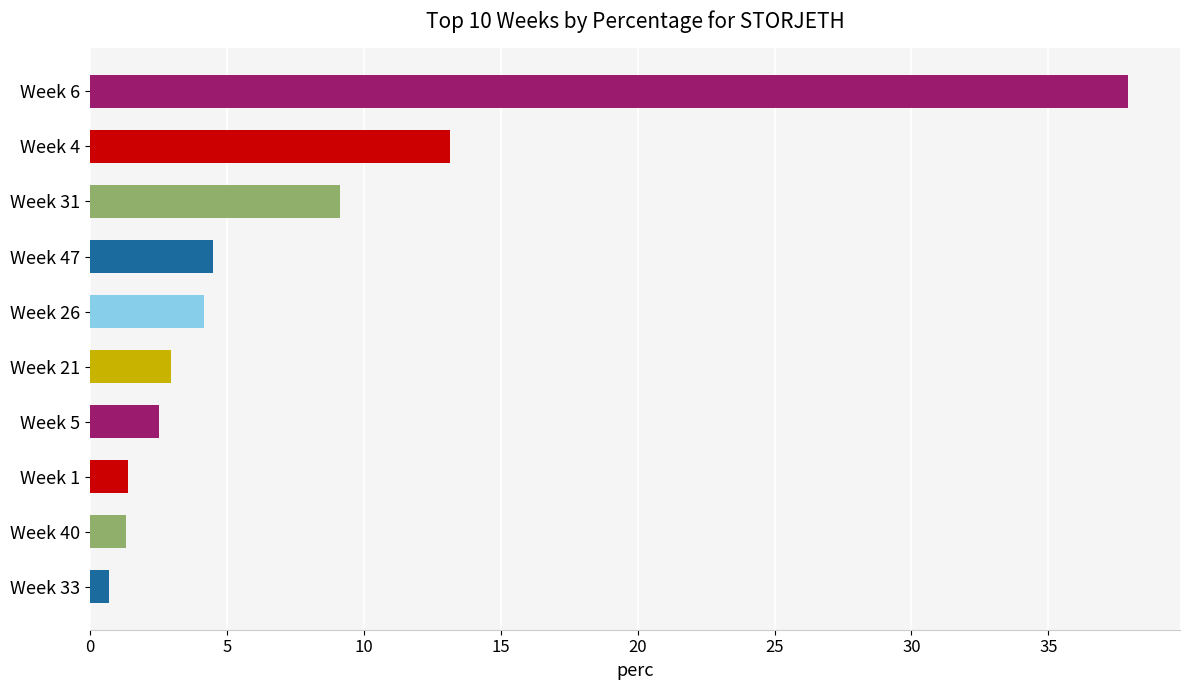

The chart shows a value of 2.9 at Week 47. True or false?

False